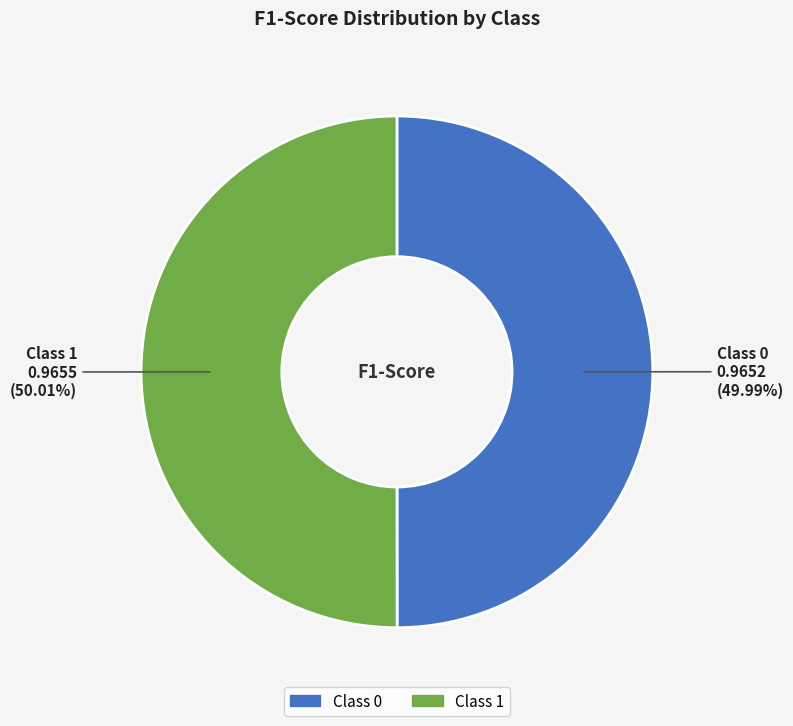

Does any single category account for the majority?

Yes